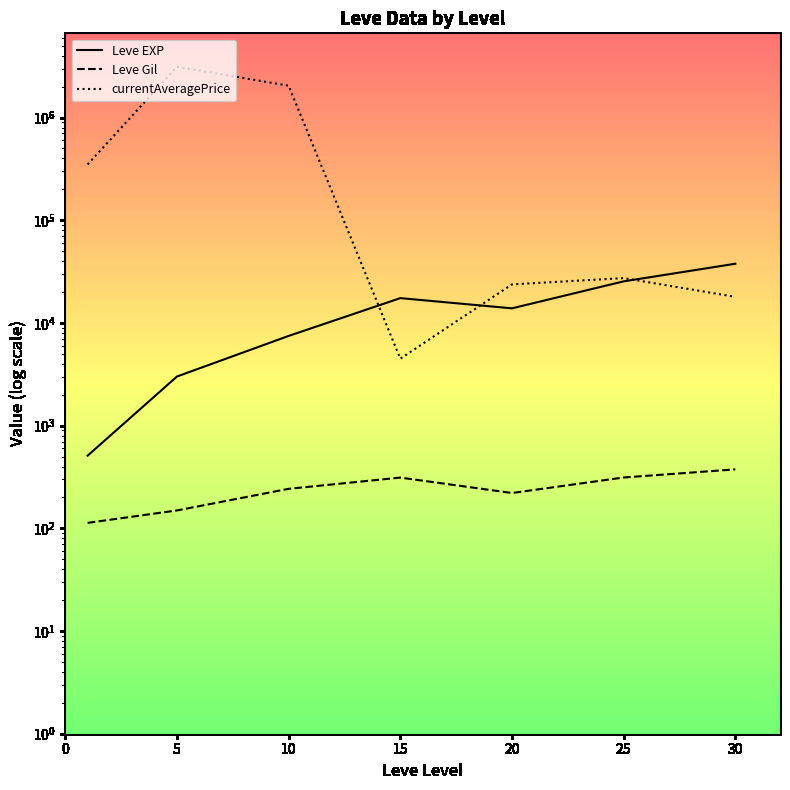

At which label is currentAveragePrice closest to 1566621?

10